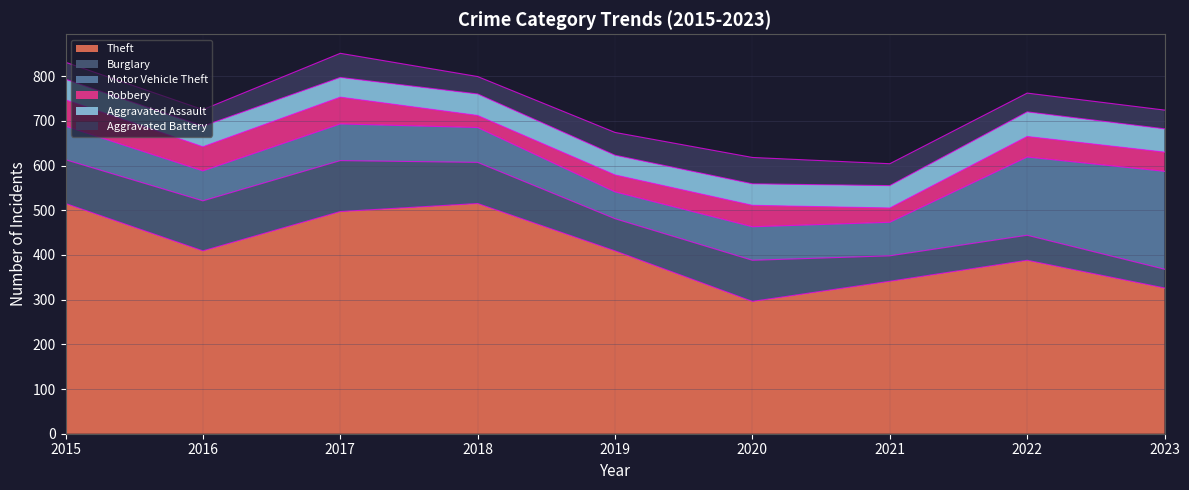

What is the value of the Burglary point at the 5th from the left?

72